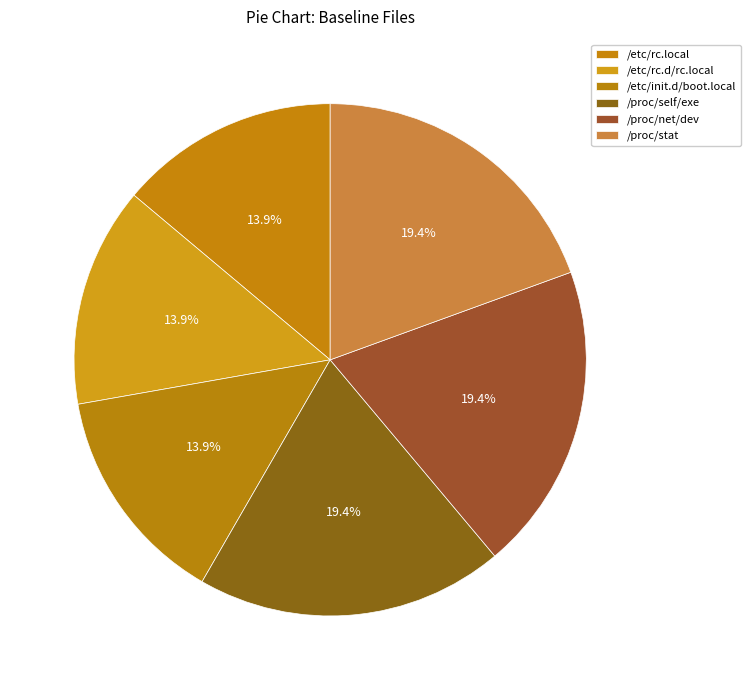

To the nearest percent, what portion does /proc/net/dev represent?

19%